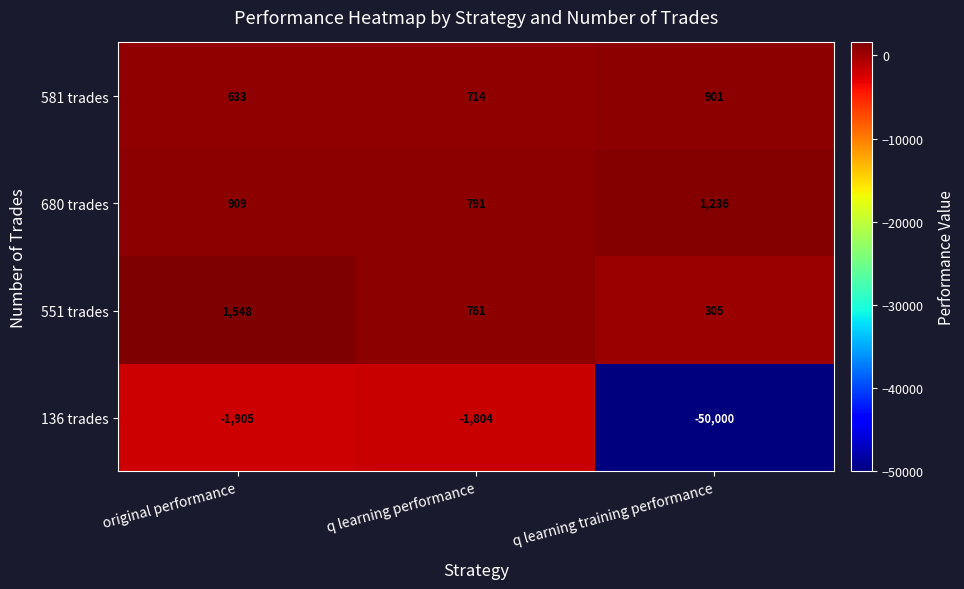

Which series changed the most between original performance and q learning performance?

551 trades